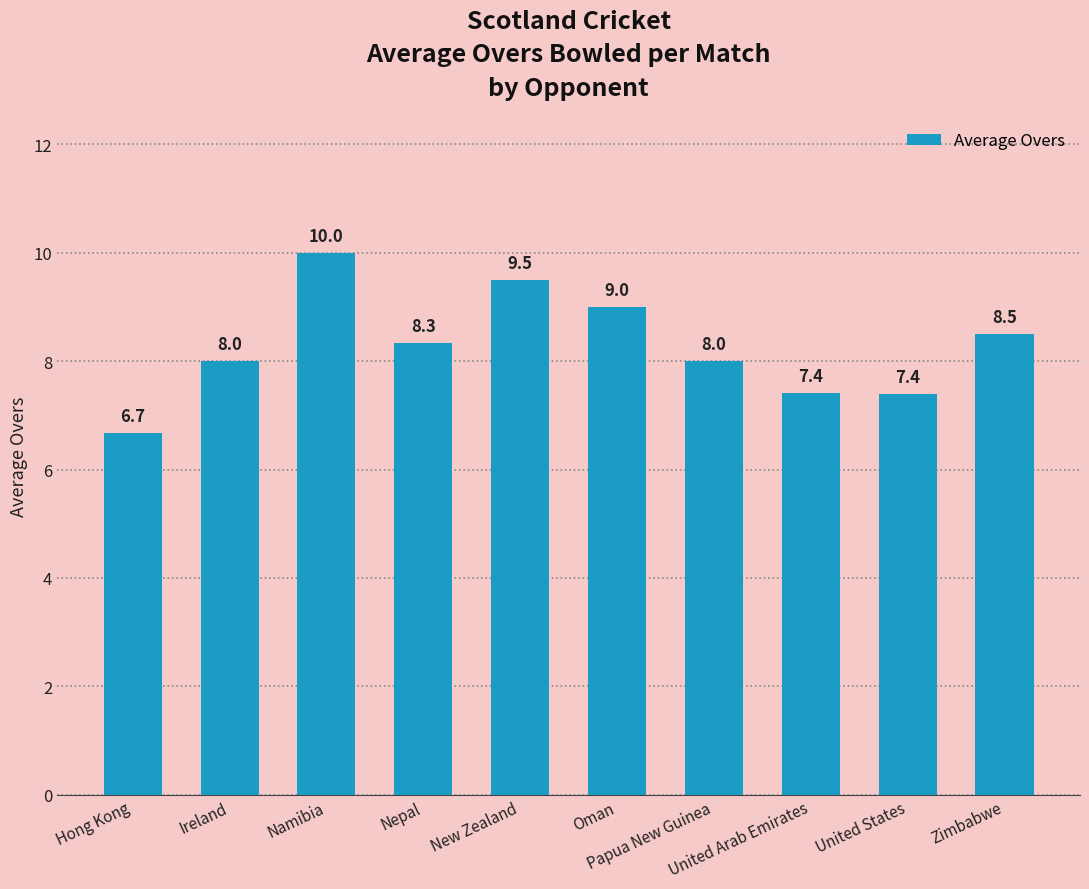

Reading right to left, extract all data points from this chart.

8.5	7.4	7.4	8.0	9.0	9.5	8.3	10.0	8.0	6.7